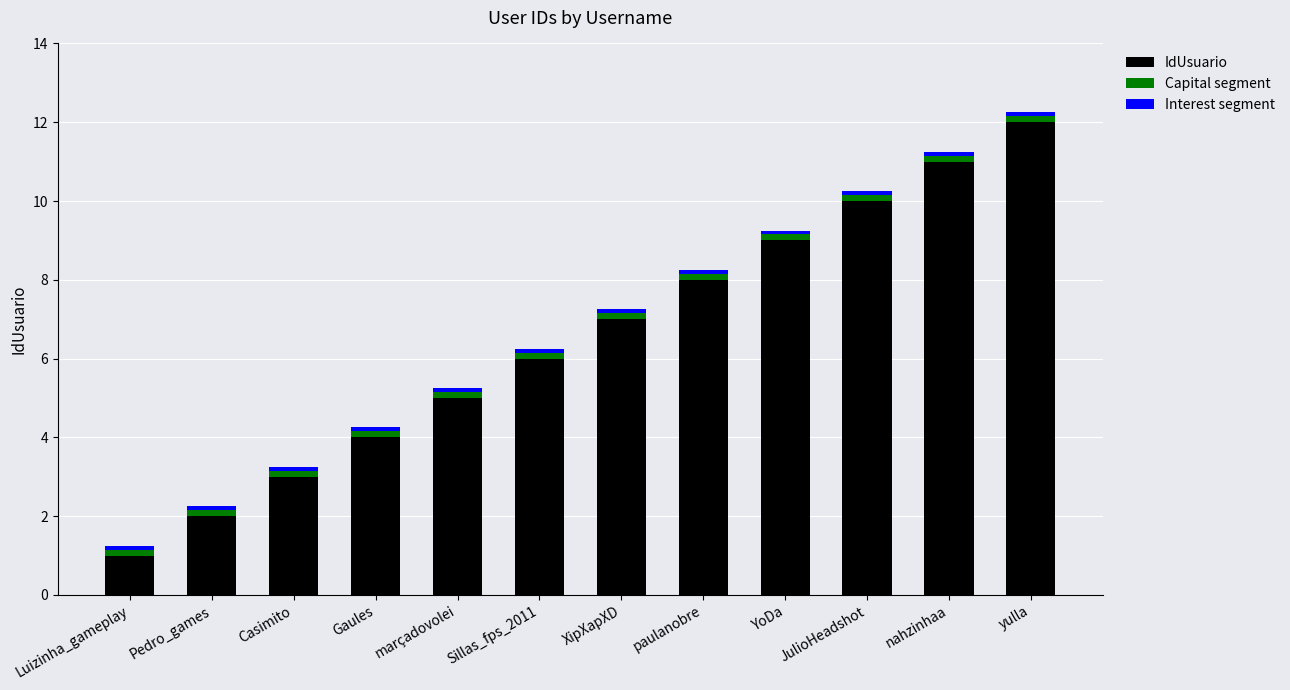

At which category is the sum across all series the highest?

yulla